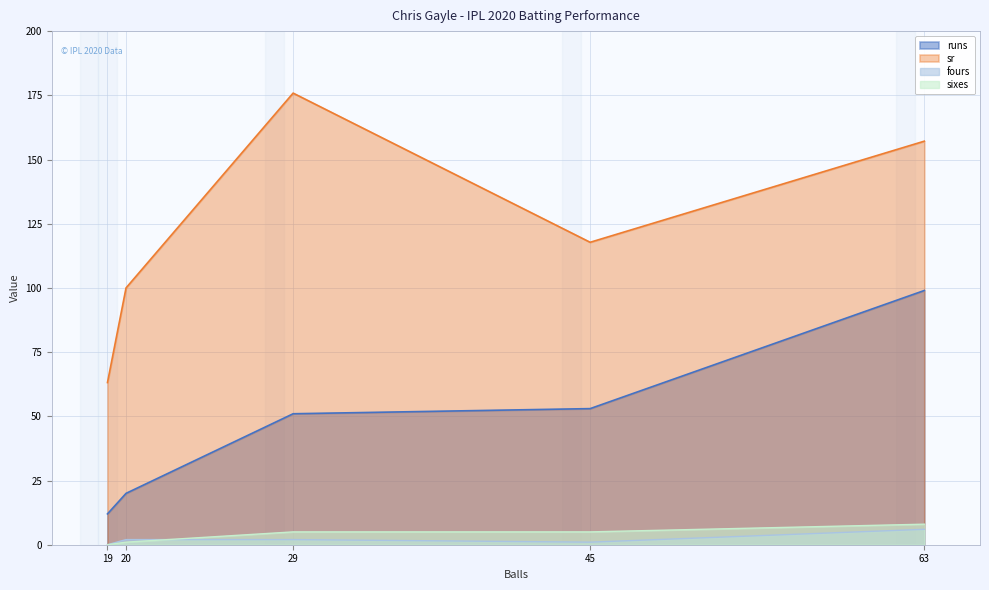

How many lines are shown in the chart?

4